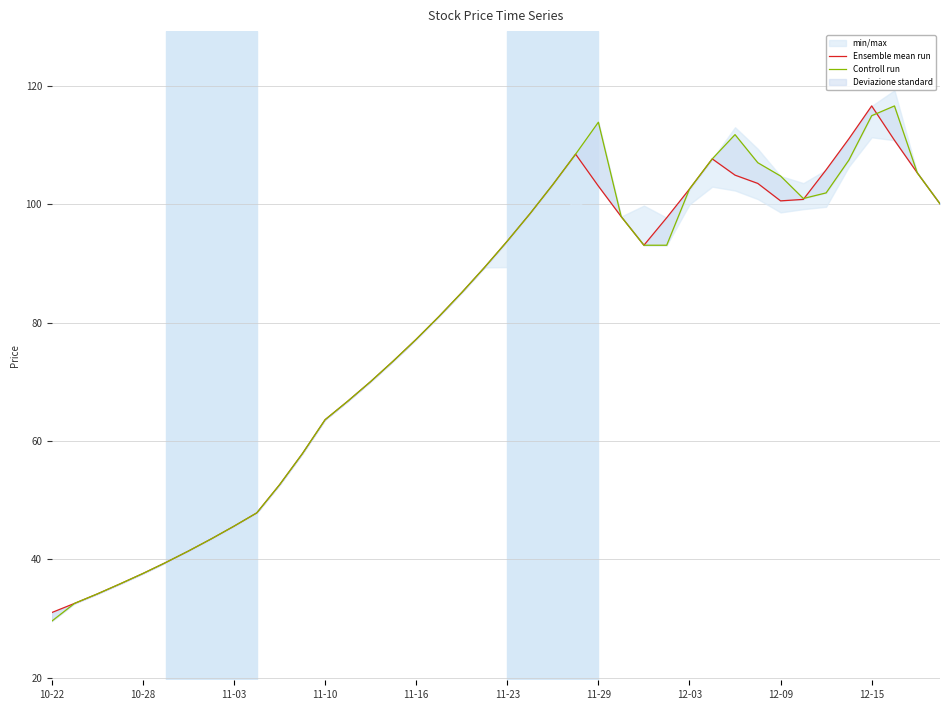

What is the difference between the maximum and second lowest values in the Controll run series?

84.1